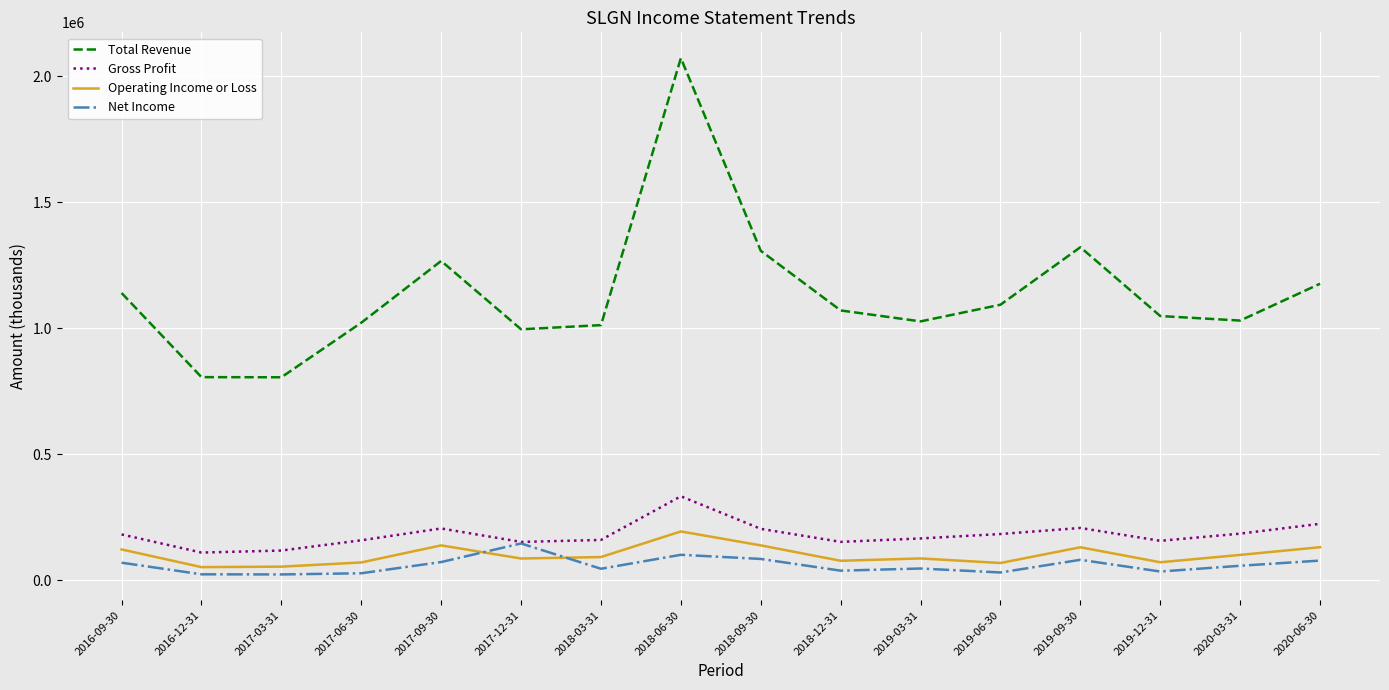

What is the difference between the maximum and second lowest values in the Operating Income or Loss series?

139700